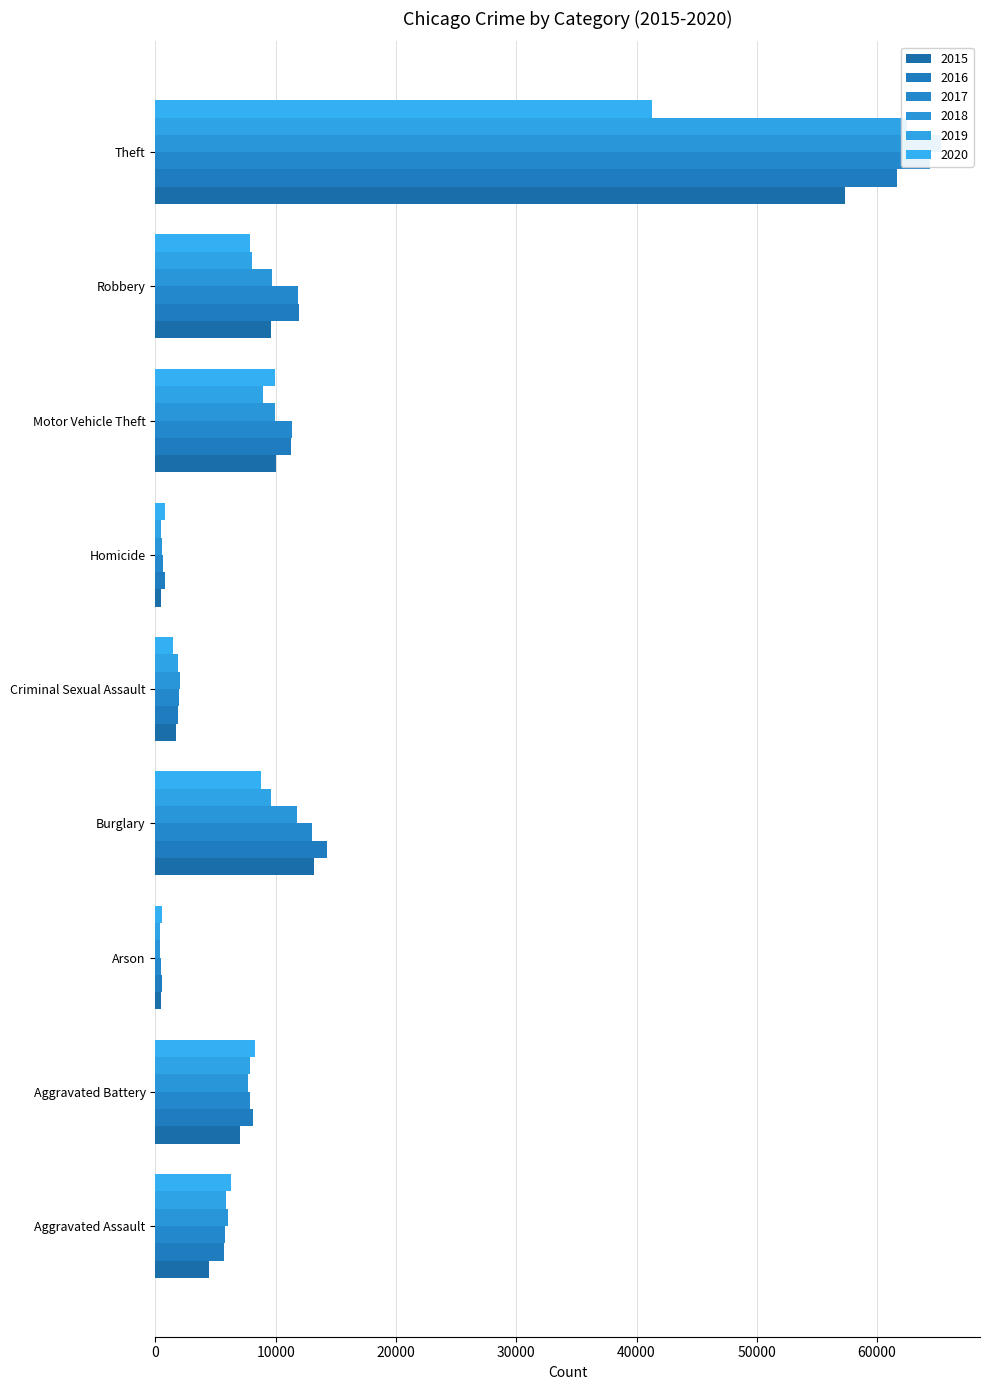

True or false: 2019 has a value of 11567 at Aggravated Battery.

False